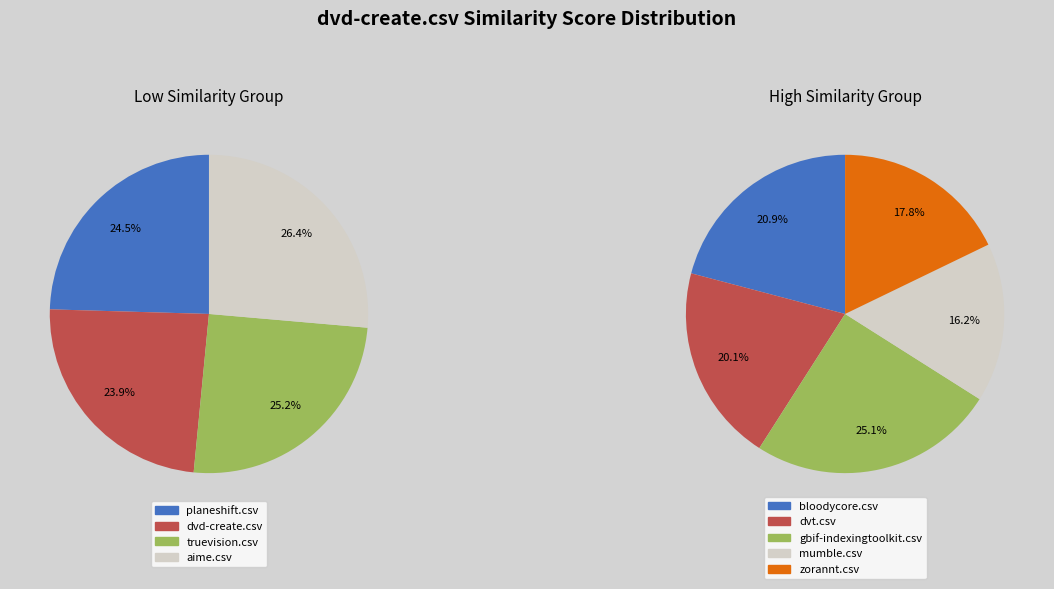

Is the sum of planeshift.csv and gbif-indexingtoolkit.csv greater than half?

No